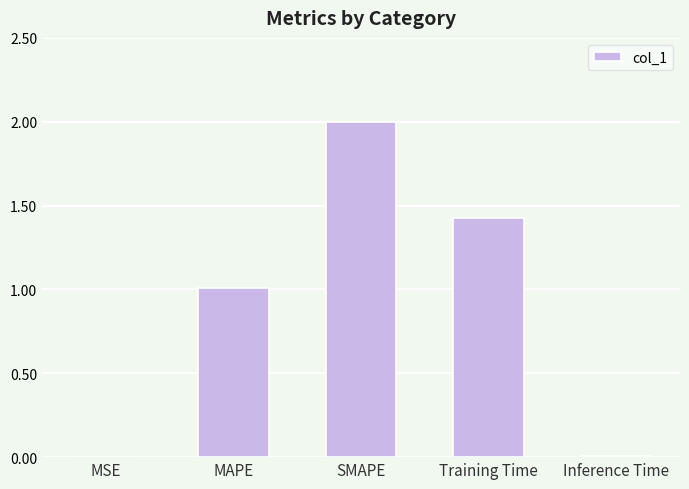

What is the change in value from MAPE to Training Time?

+0.4